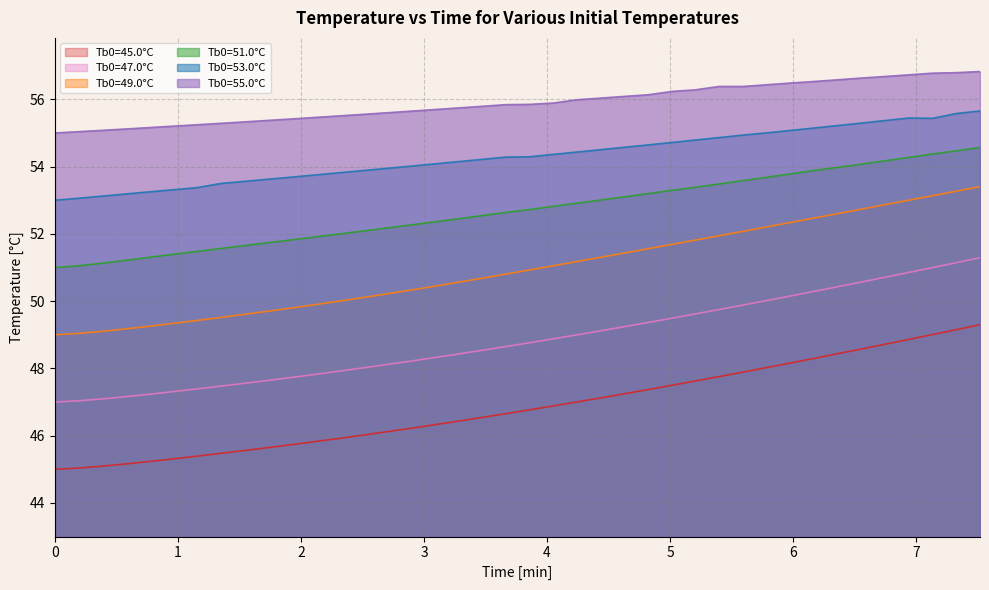

Which series has the widest spread of values?

Tb0=49.0°C